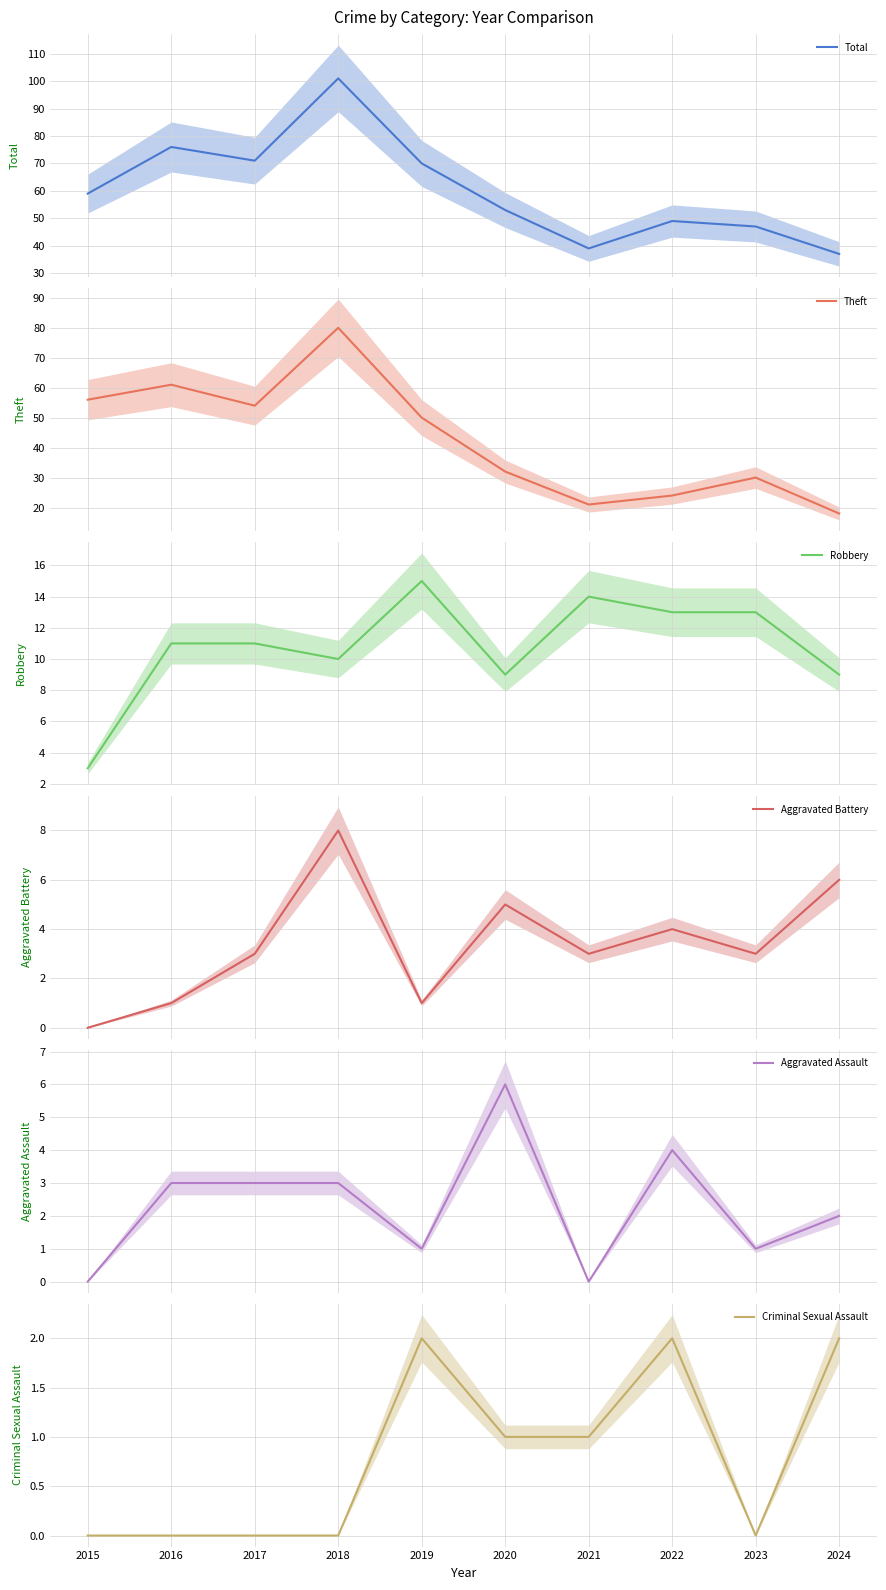

Rank the categories by Robbery value from highest to lowest.

2019, 2021, 2022, 2023, 2016, 2017, 2018, 2020, 2024, 2015